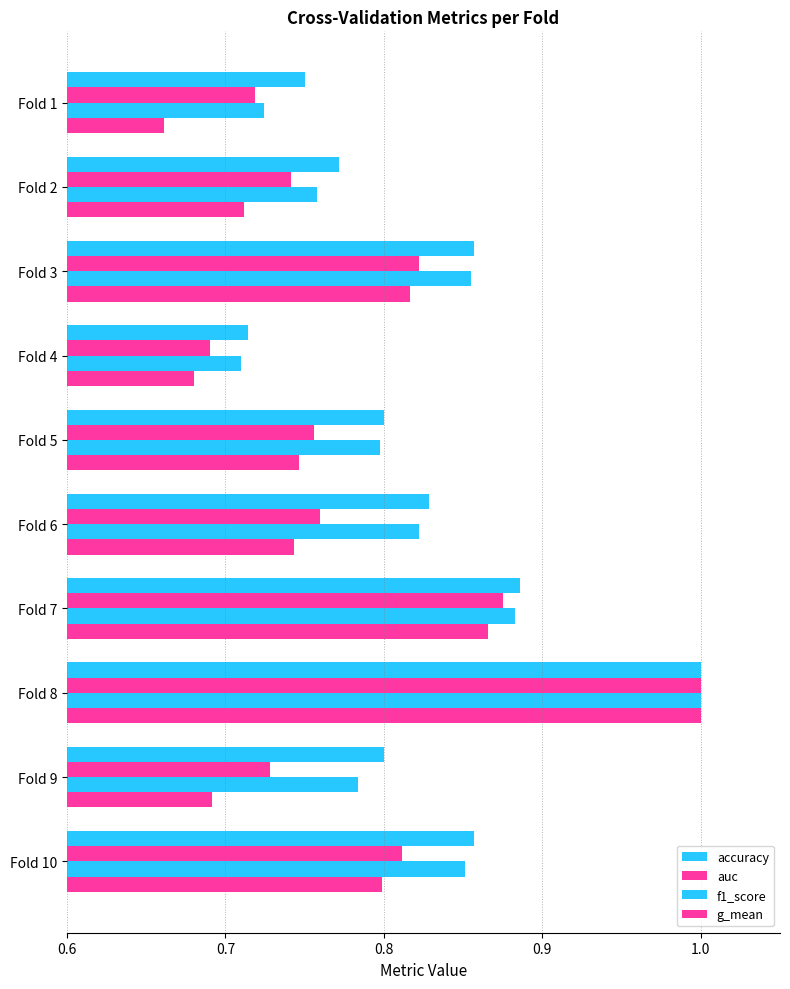

How many categories are shown in the chart?

10